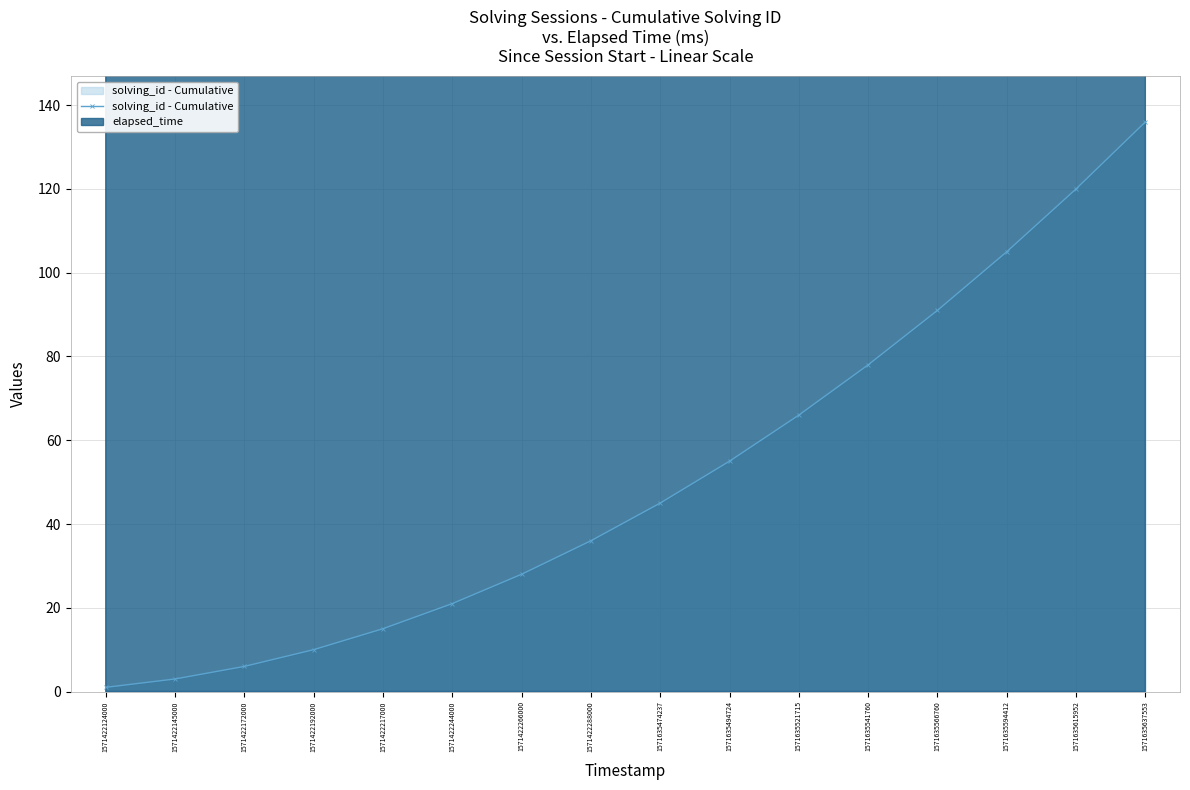

What is the approximate value at 1571635474237, to the nearest 5?

45